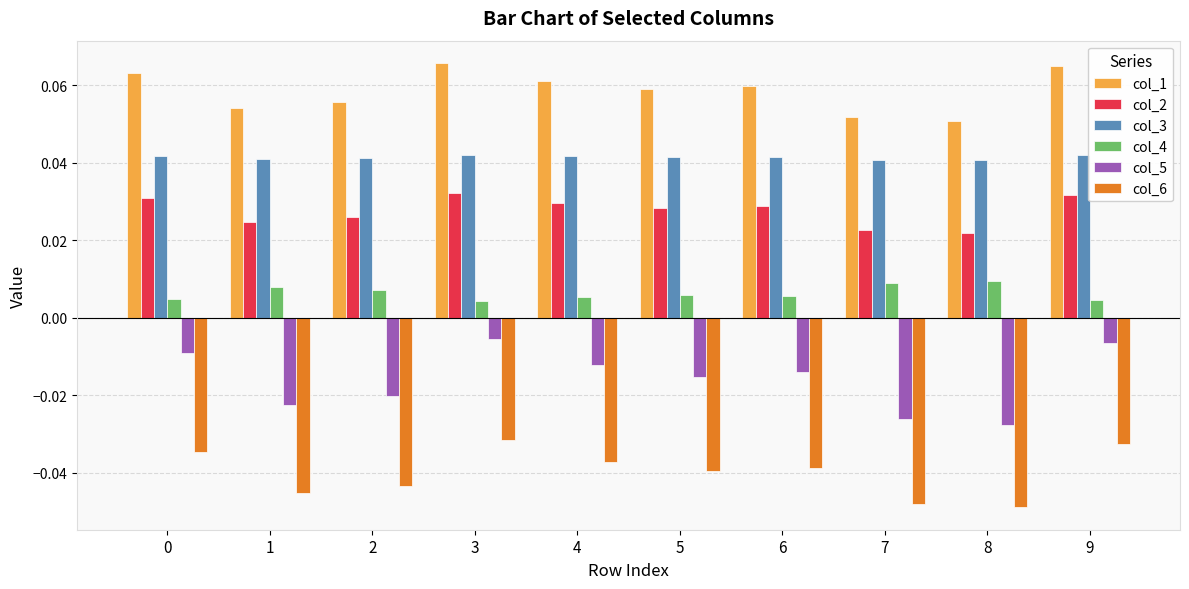

Which series changed the most between 7 and 9?

col_5